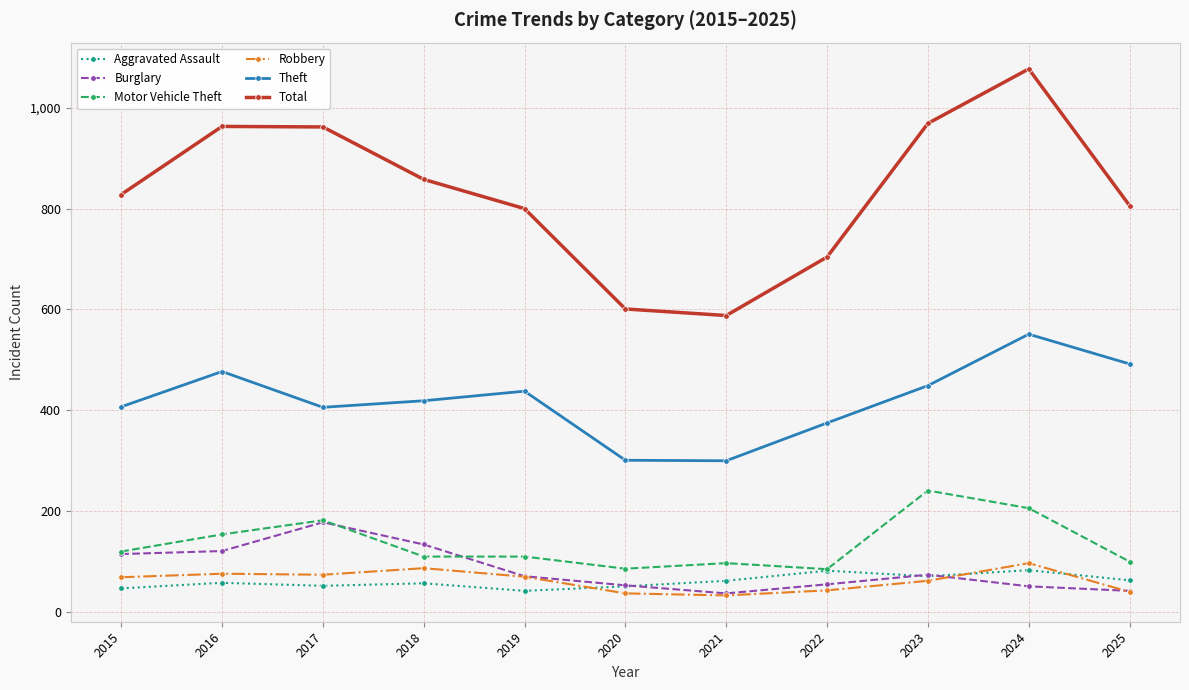

The Burglary series shows 177 at 2016. True or false?

False